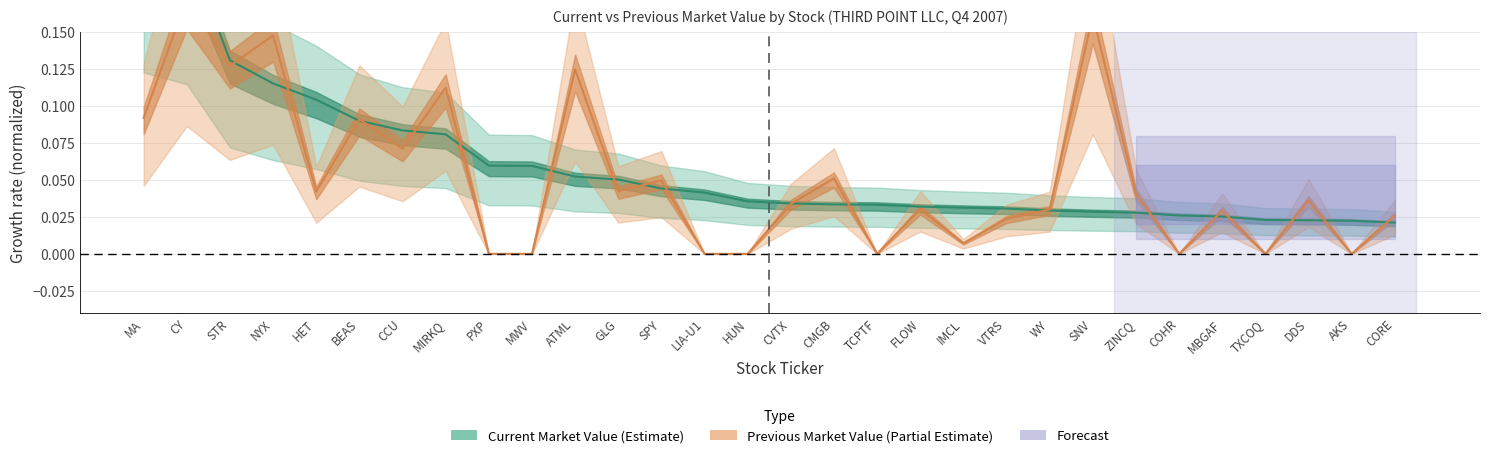

Where do Current Market Value and Previous Market Value first cross each other?

STR and NYX